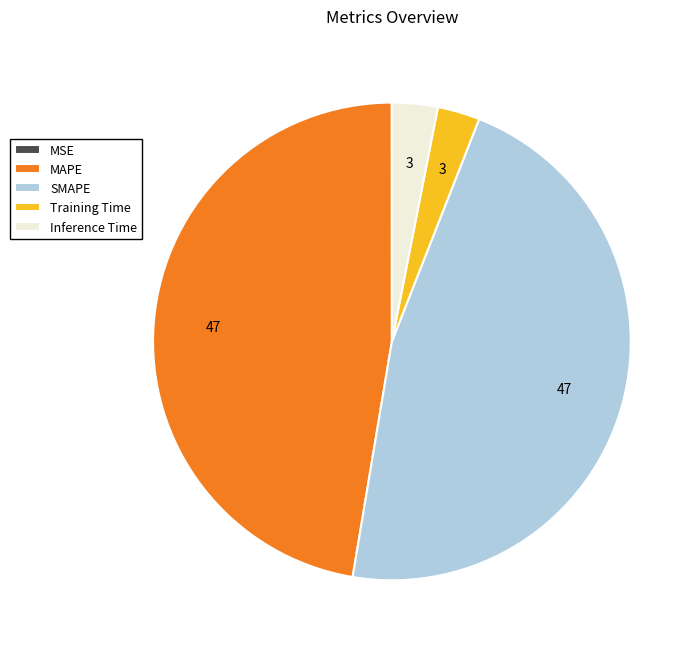

Which slice is the largest?

MAPE